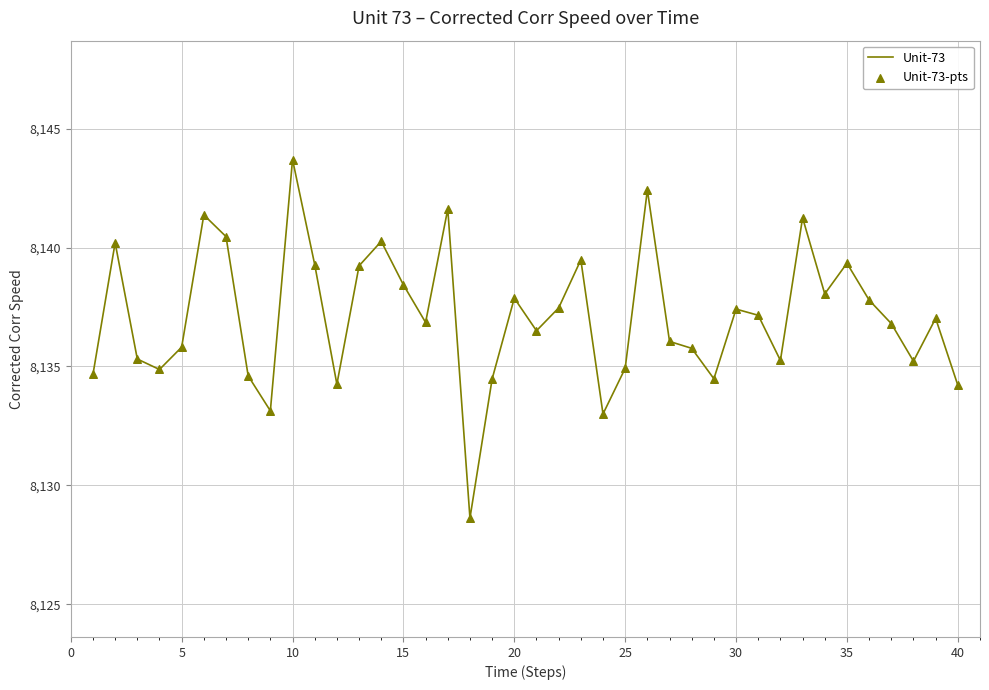

What is the minimum value shown in the chart?

8128.6